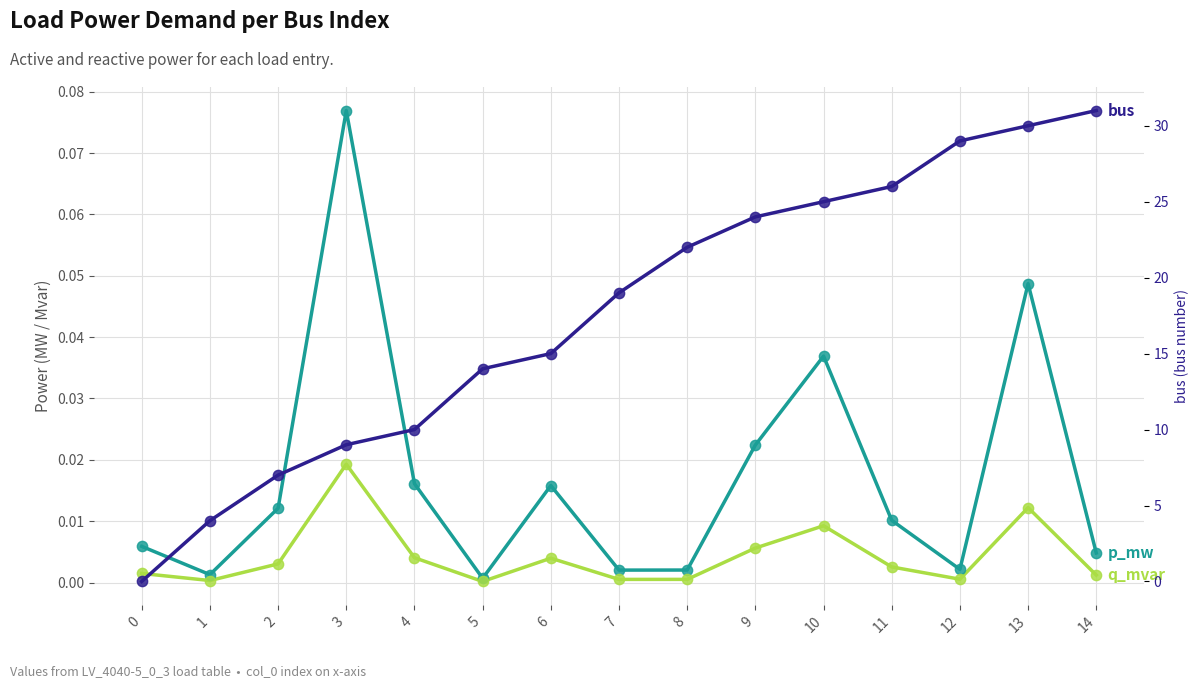

Which series has the widest spread of Y values?

bus